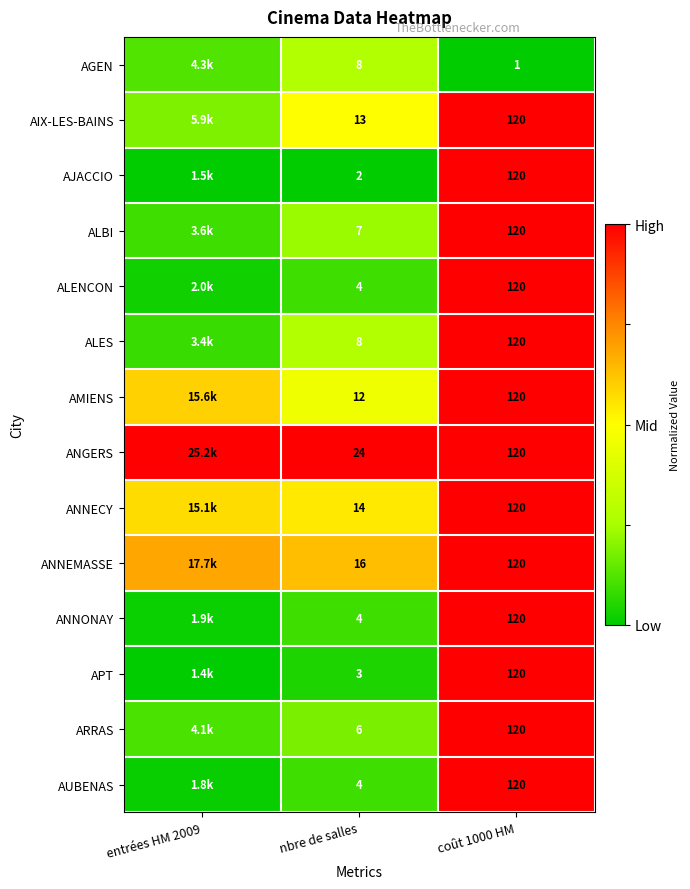

At which category is the sum across all series the highest?

coût 1000 HM